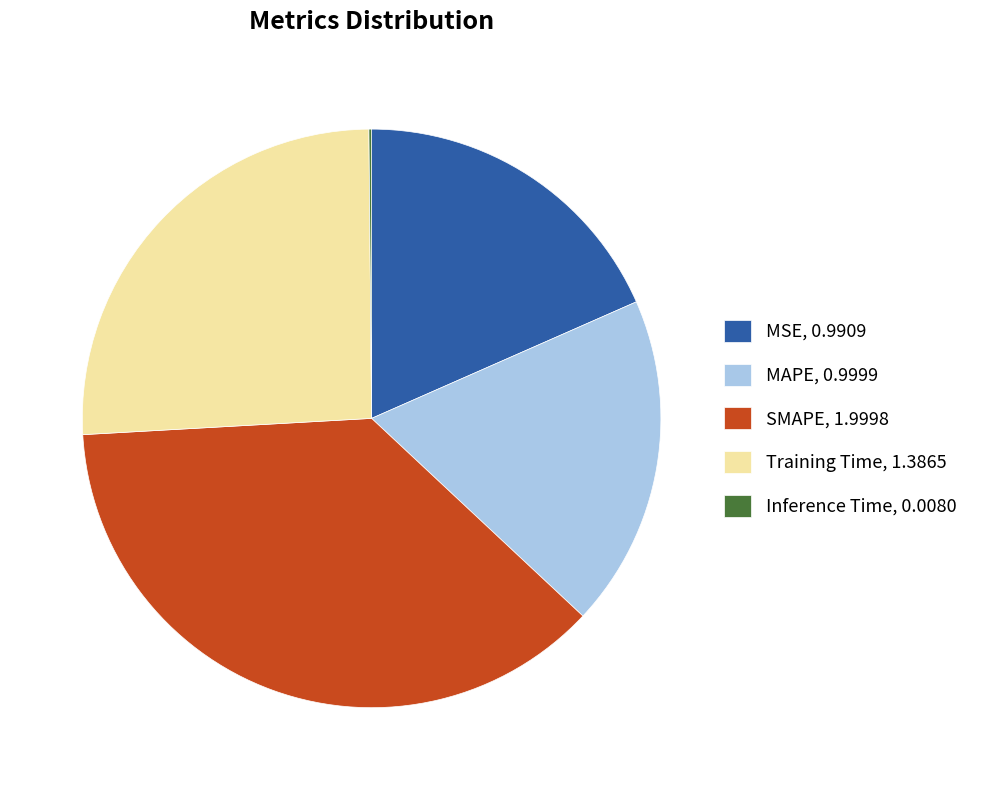

Is the sum of MAPE, 0.9999 and Training Time, 1.3865 greater than half?

No